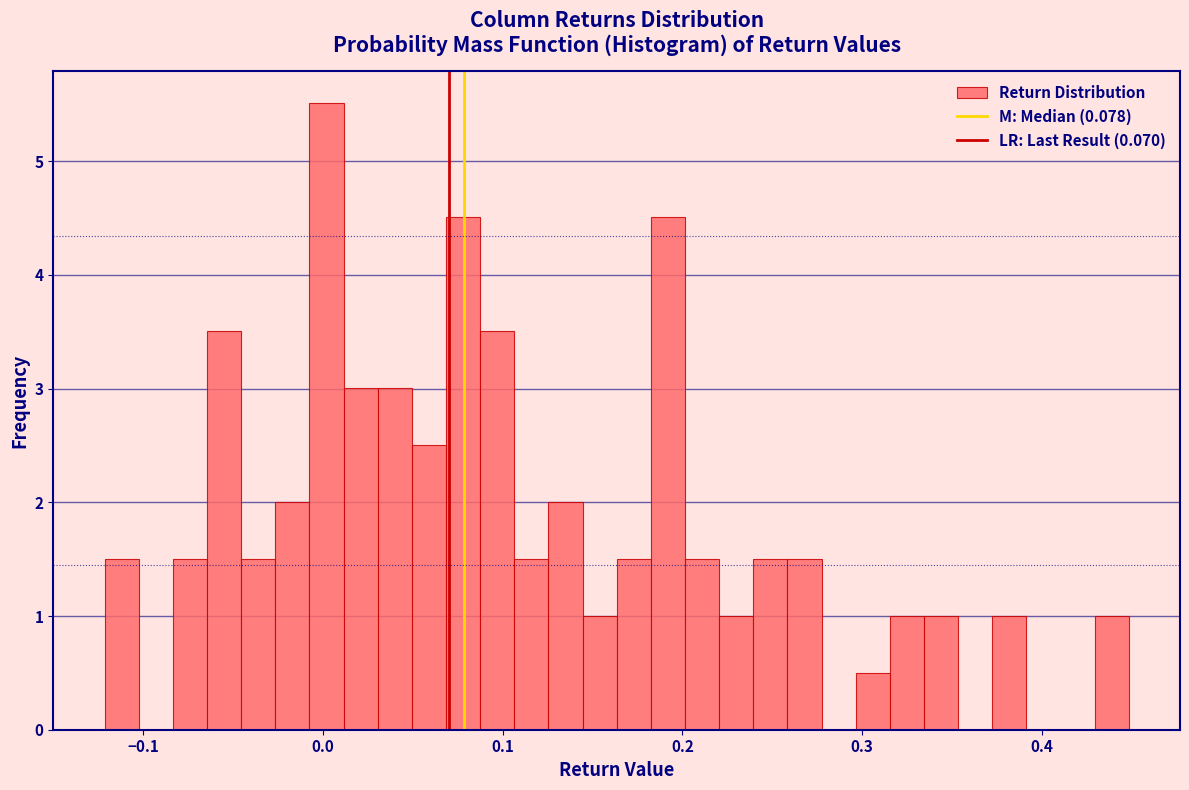

Around what value on the x-axis is the tallest bar? Give the approximate position of its centre, as read against the axis.

0.00